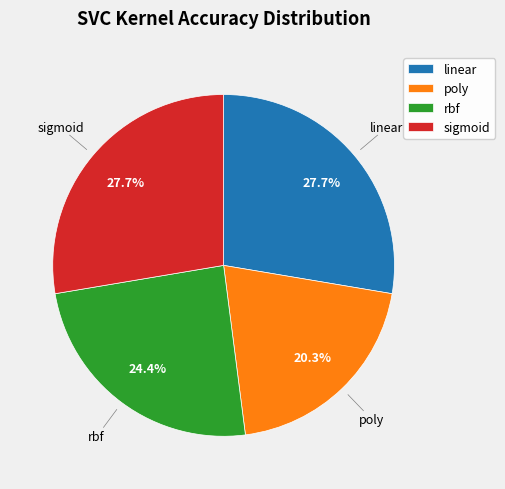

Which category has the smallest portion of the pie?

poly